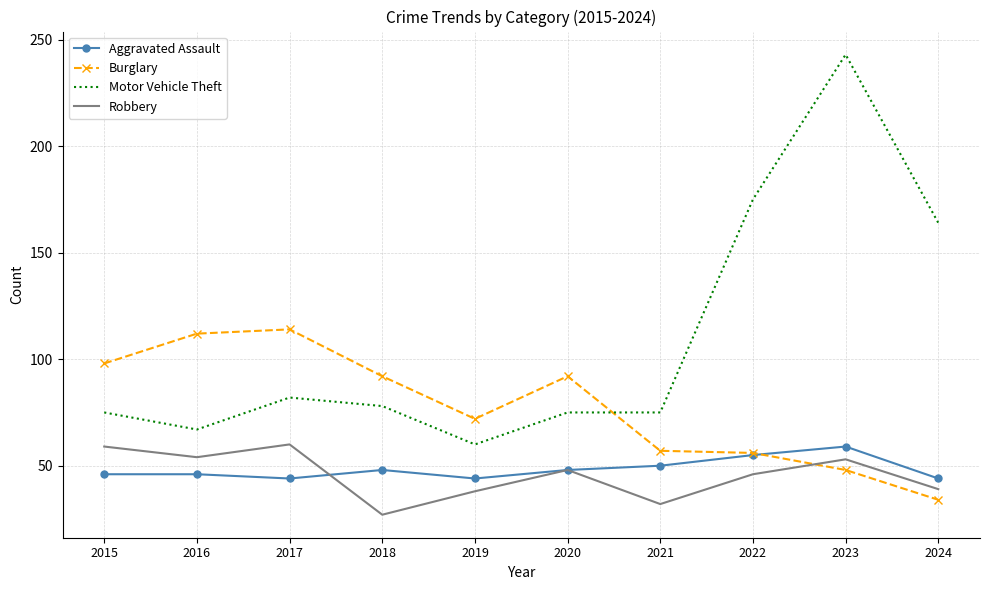

Which category has the lowest value across all series?

2018